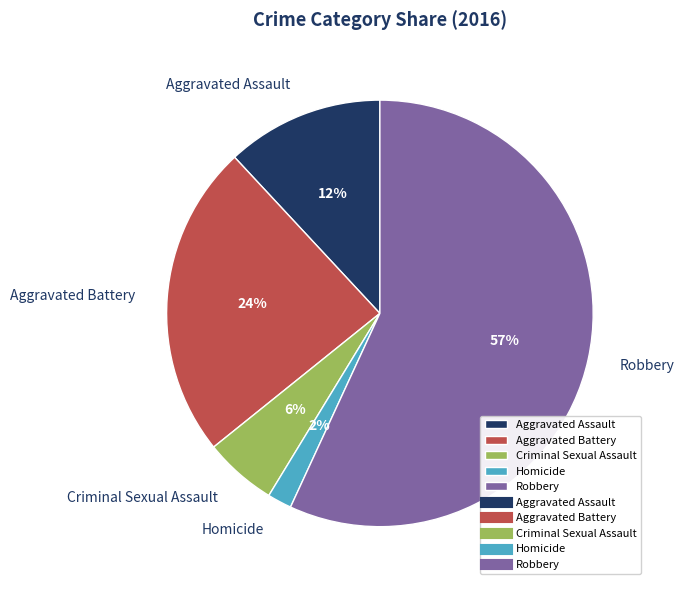

Between Aggravated Battery and Homicide, which is larger?

Aggravated Battery